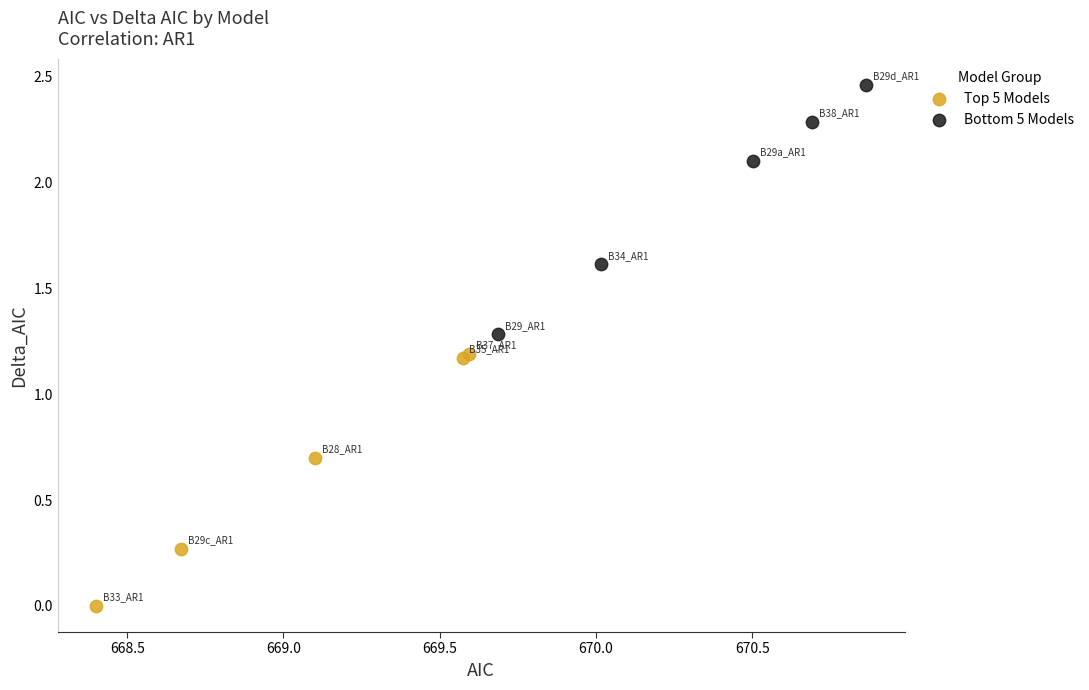

Which series contains the highest Y value?

Bottom 5 Models